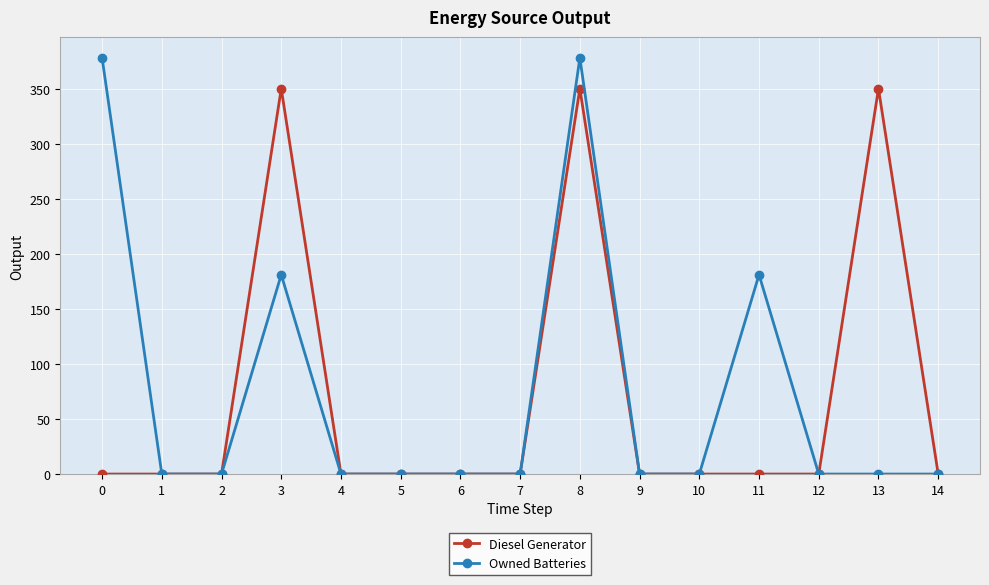

Rank the series by their average value, from lowest to highest.

Diesel Generator, Owned Batteries